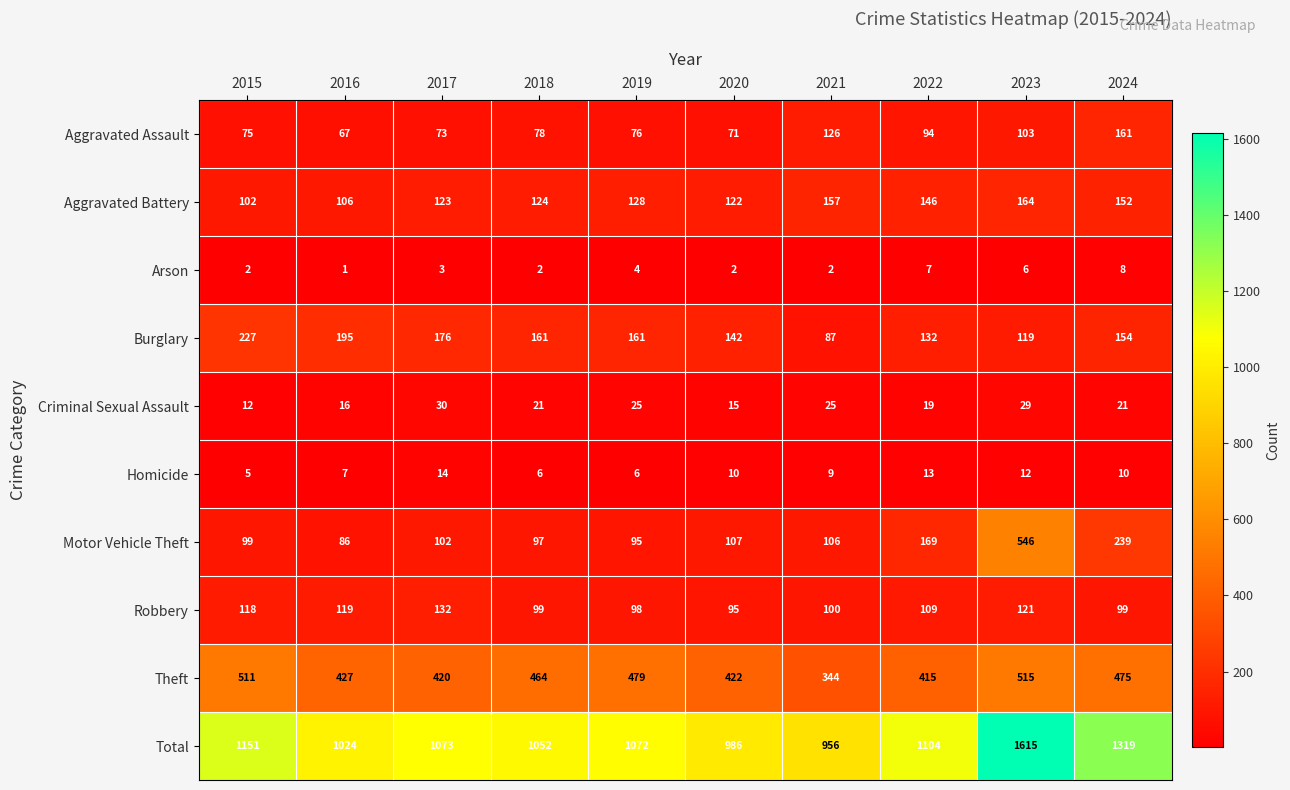

What is the average value of the Robbery series?

109